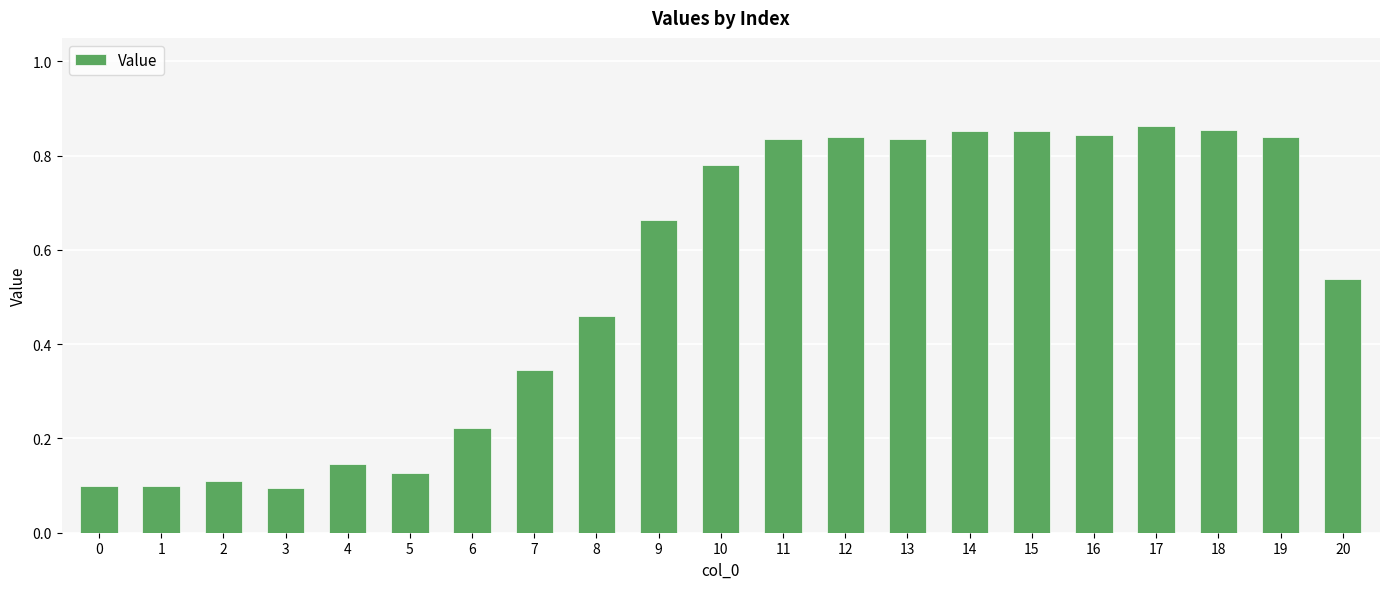

At which category does the chart reach its peak across all series?

17